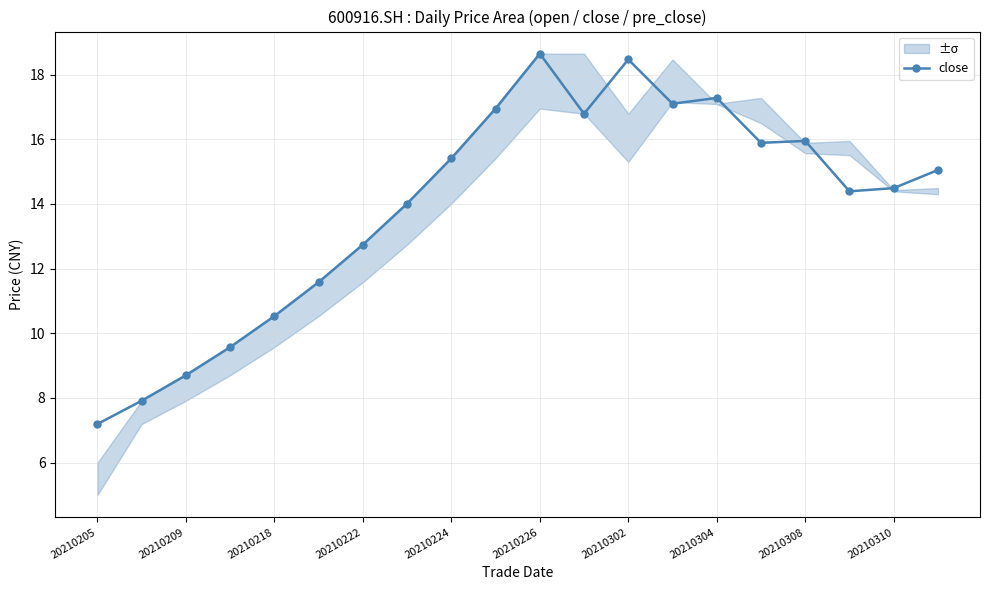

How many interior local valleys (lower than both neighbors) does the data have?

4